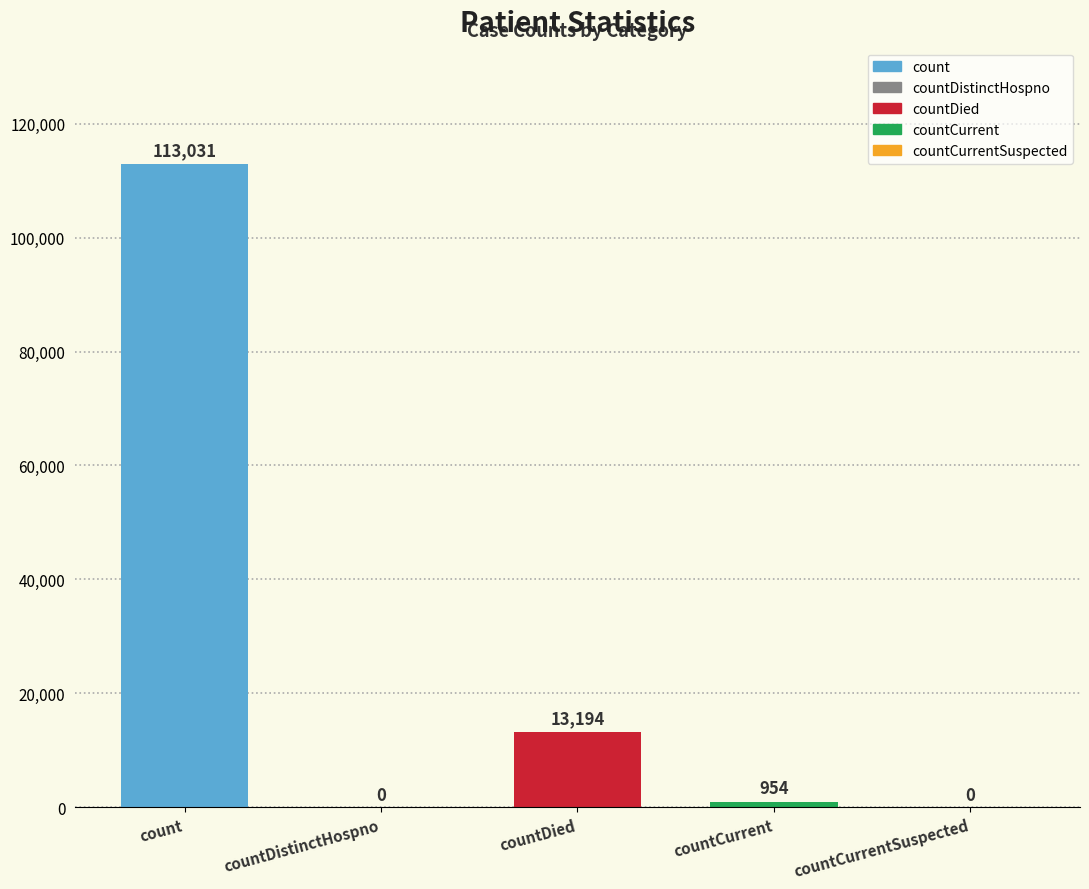

What is the greatest value displayed?

113031